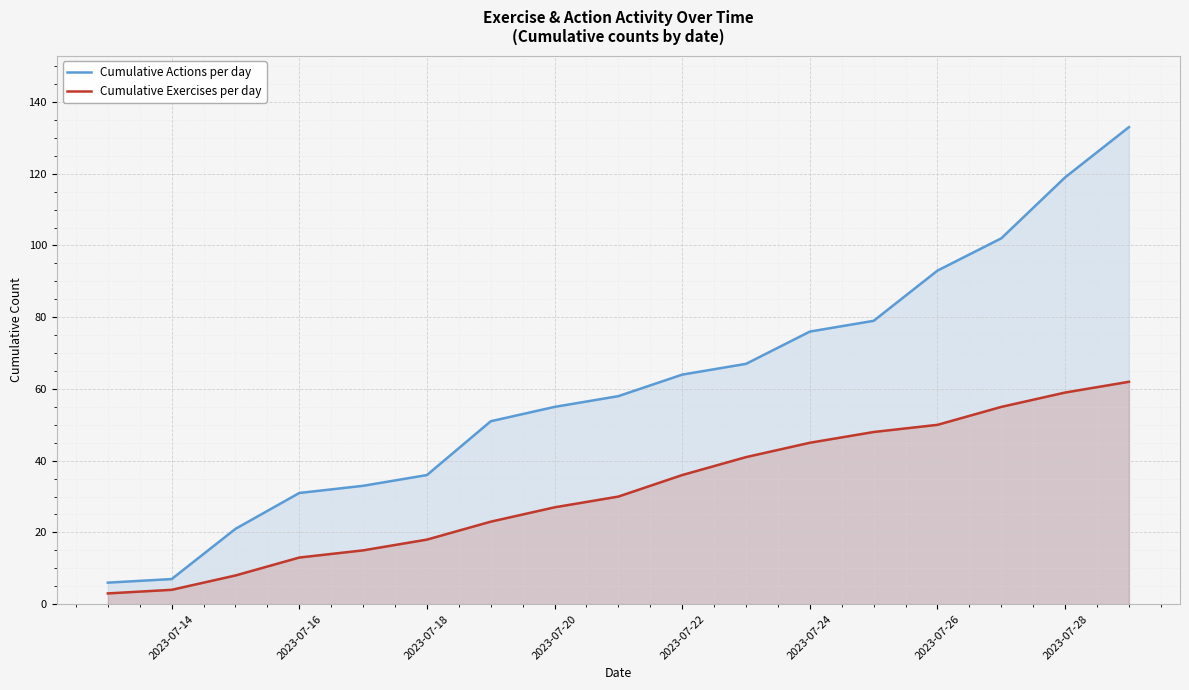

Is it true that Cumulative Exercises per day equals 17 at 2023-07-26?

False